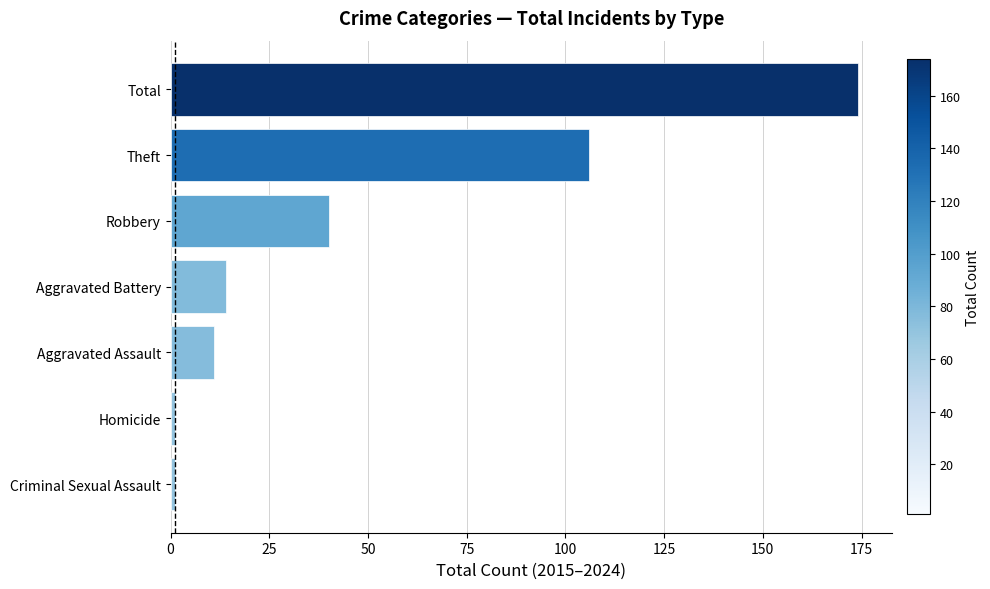

Reading bottom to top, list all the values displayed in this chart.

Criminal Sexual Assault=1	Homicide=1	Aggravated Assault=11	Aggravated Battery=14	Robbery=40	Theft=106	Total=174